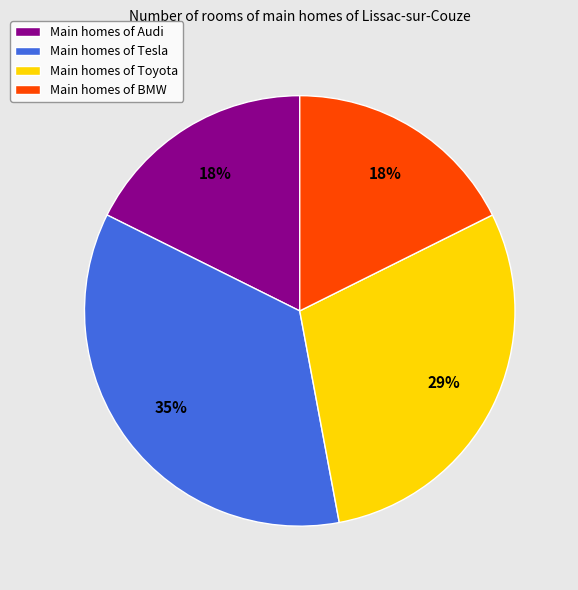

To the nearest percent, what is the combined percentage of Main homes of BMW and Main homes of Toyota?

47%